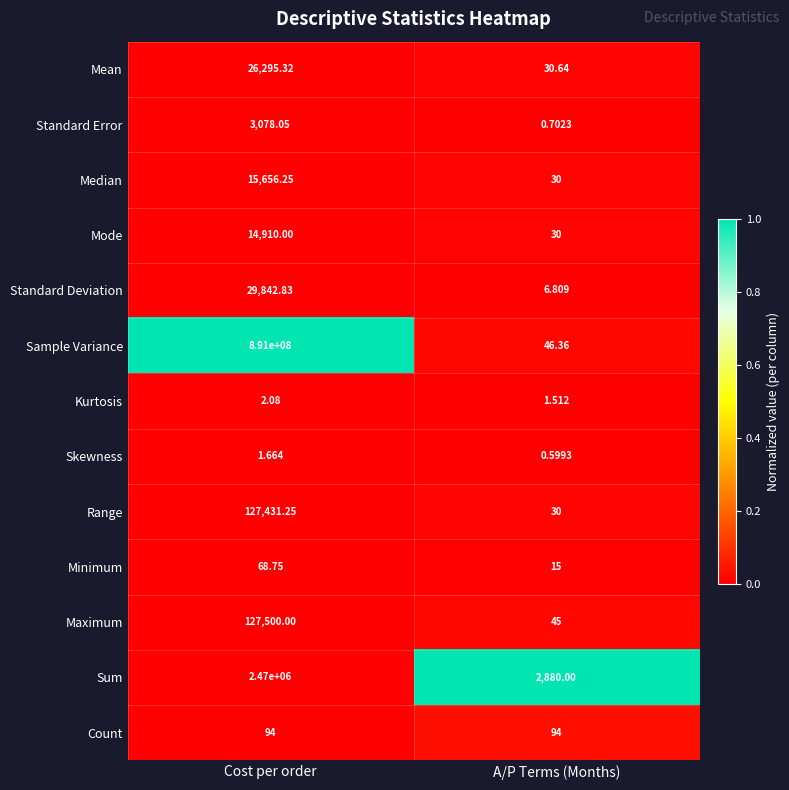

At which category is the sum across all series the highest?

Cost per order